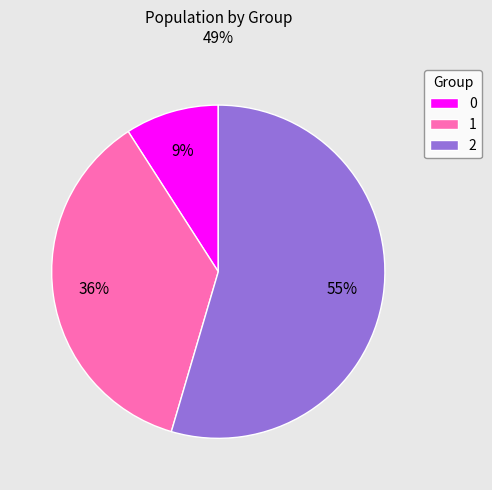

Rank the categories by value from lowest to highest.

0, 1, 2